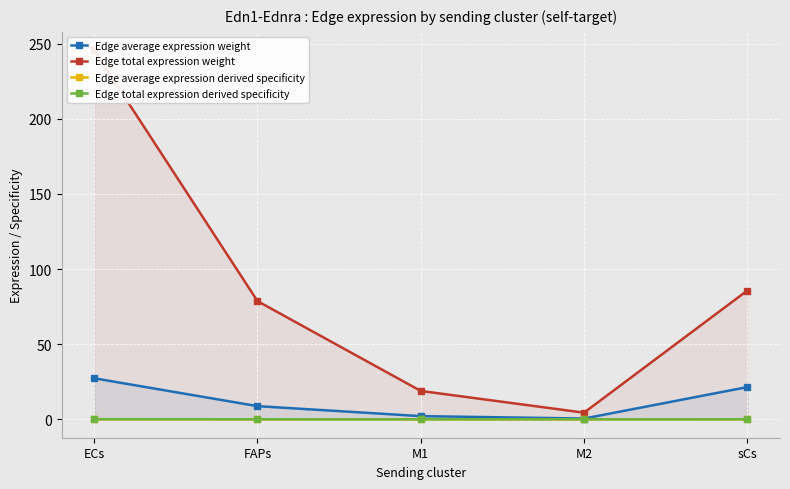

Is the value of Edge average expression weight at FAPs greater than the value of Edge average expression derived specificity at FAPs?

Yes